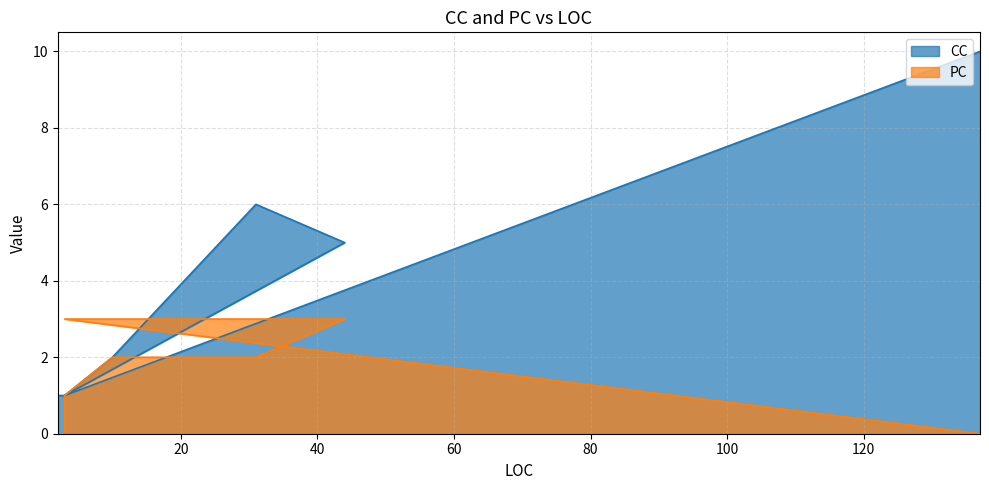

Count the number of categories in the chart.

8